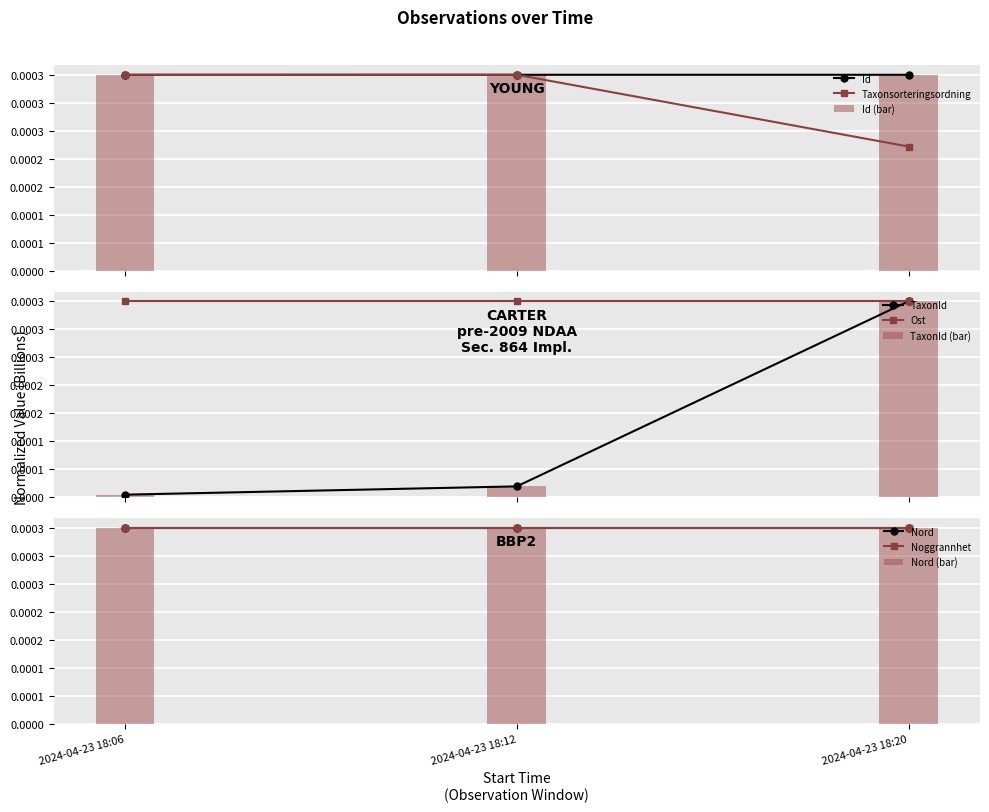

Rank the series at 2024-04-23 18:12 from lowest to highest value.

TaxonId, Id, Taxonsorteringsordning